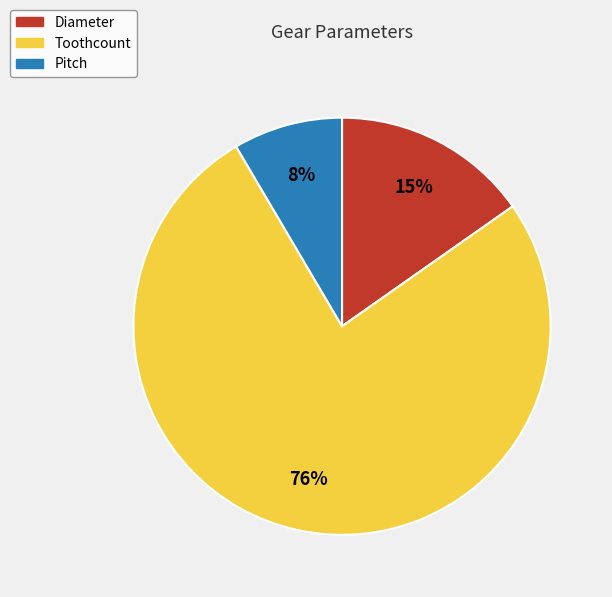

Which category accounts for the majority?

Toothcount